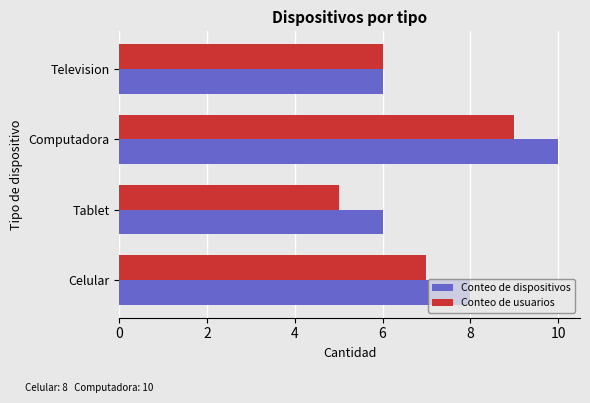

What is the sum of the Conteo de dispositivos values at Computadora and Tablet?

16